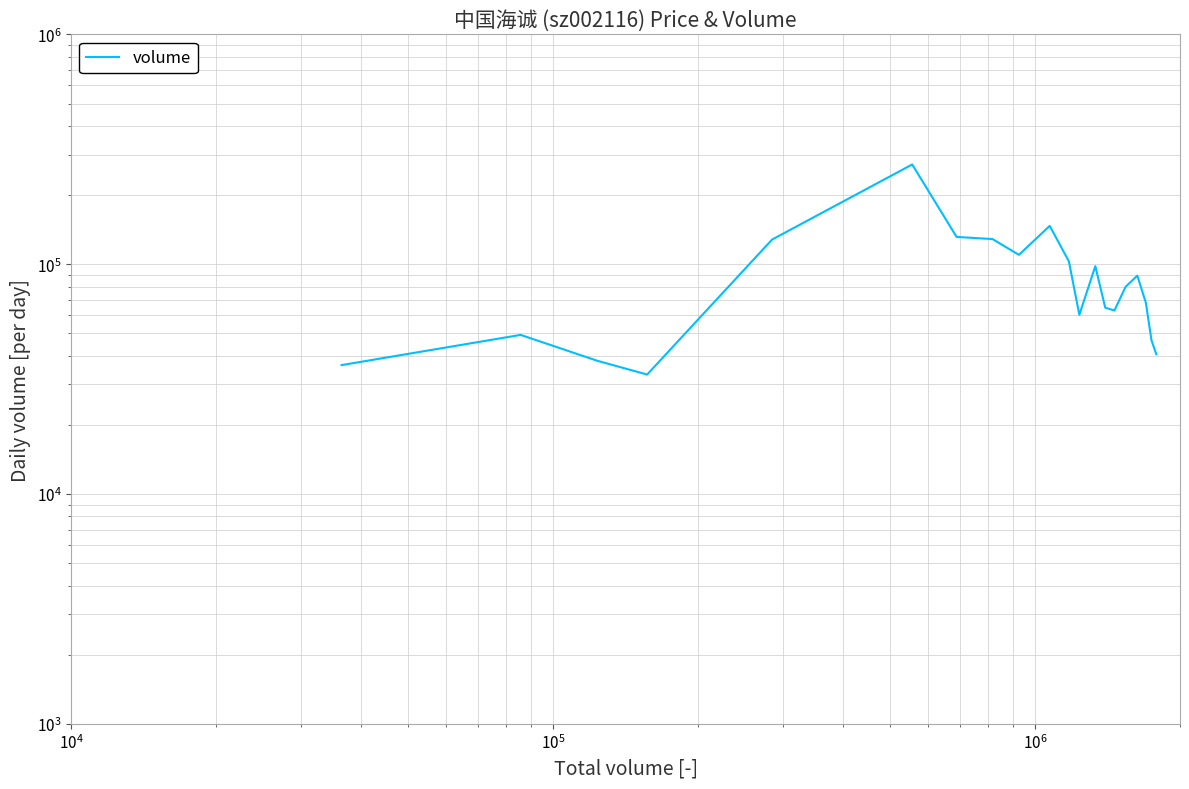

What is the smallest value displayed?

33125